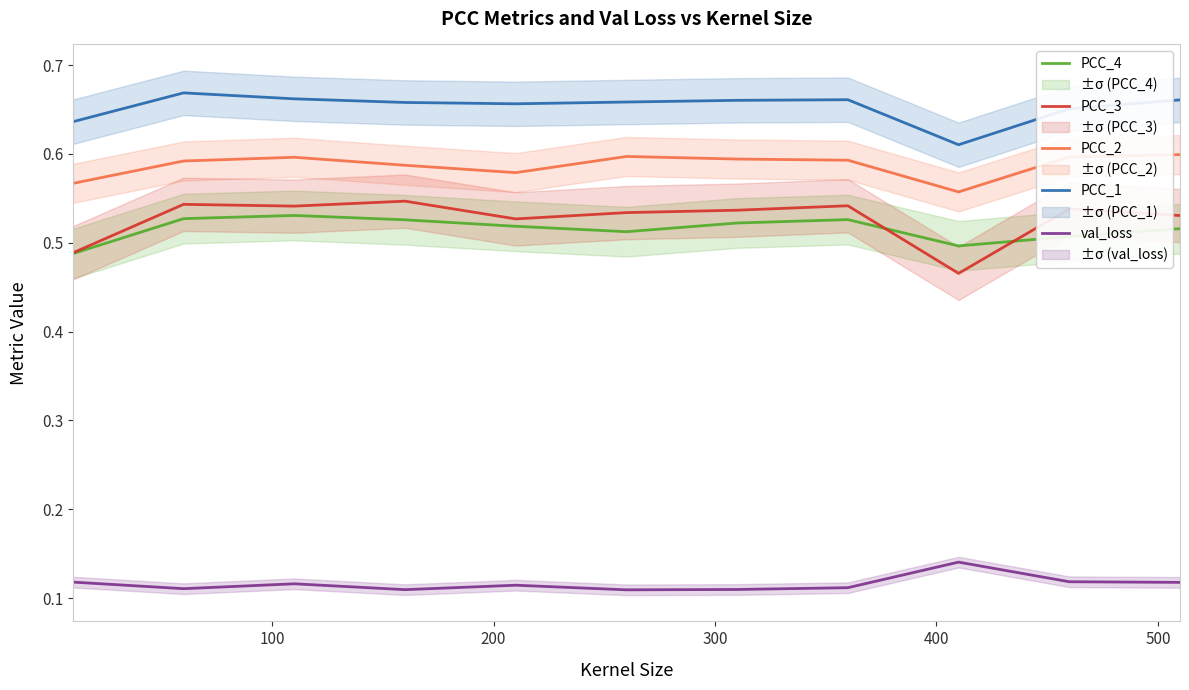

True or false: PCC_4 and PCC_1 intersect in this chart.

False